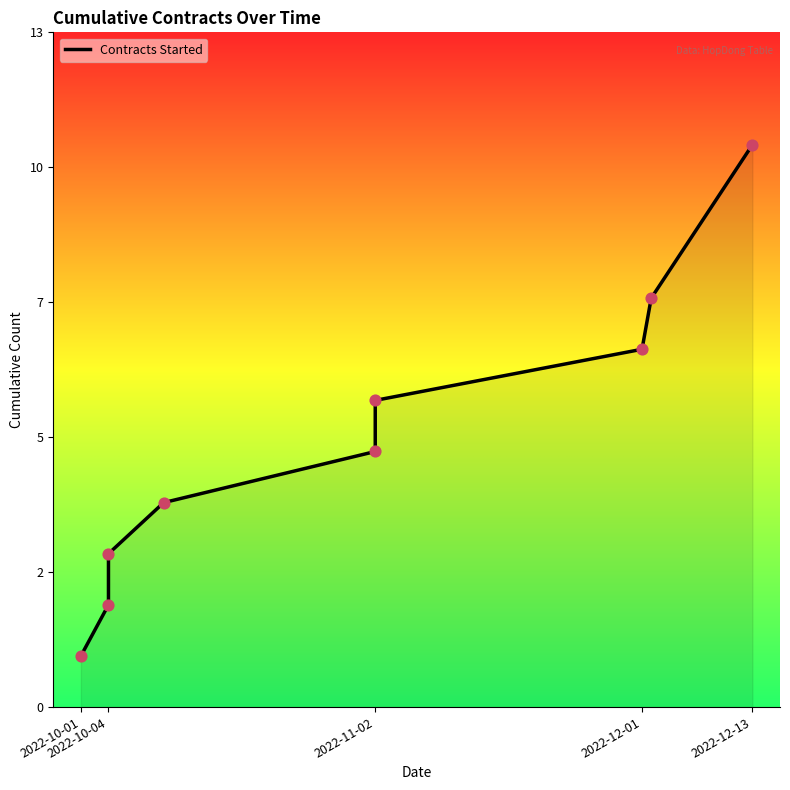

Which has a higher value, 2022-12-13 or 2022-10-01?

2022-12-13